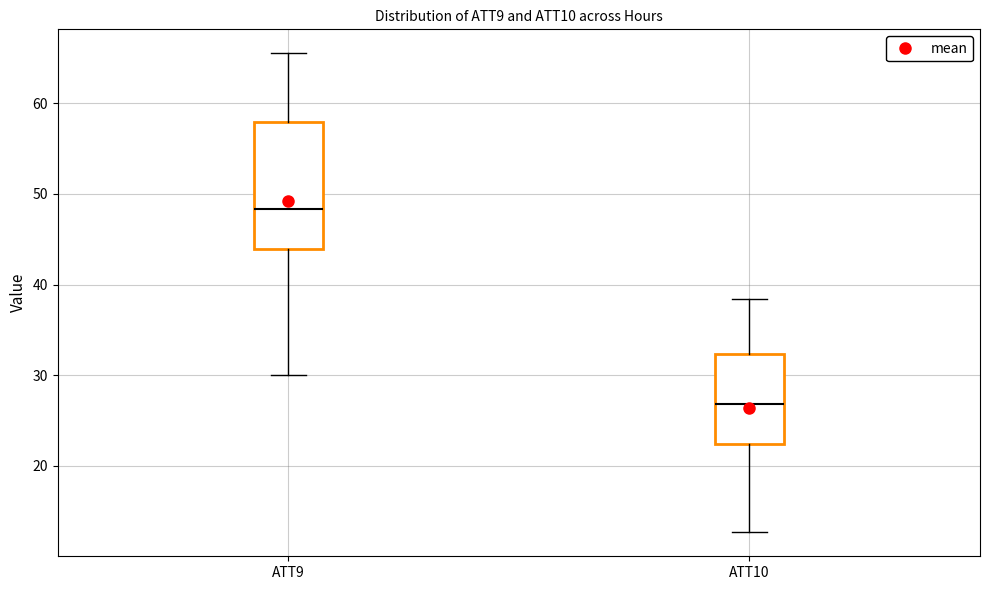

Reading left to right, read every box against the y-axis: the position of its median line, the range the box covers, and the ends of its whiskers. The values are not printed on the chart, so give them approximately, as read against the axis.

ATT9: median 48, box 44 to 58, whiskers 30 to 66
ATT10: median 27, box 22 to 32, whiskers 13 to 38